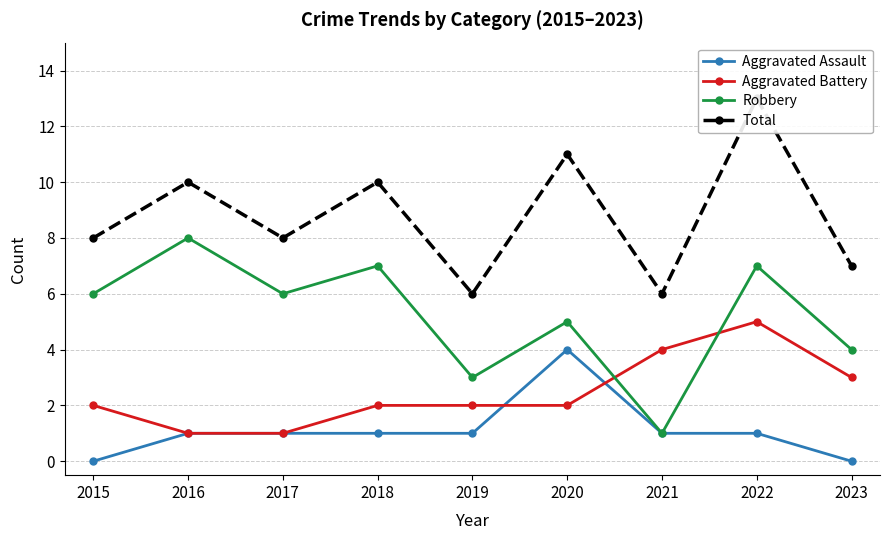

Reading left to right, list all the values displayed in this chart.

Aggravated Assault: 0	1	1	1	1	4	1	1	0
Aggravated Battery: 2	1	1	2	2	2	4	5	3
Robbery: 6	8	6	7	3	5	1	7	4
Total: 8	10	8	10	6	11	6	13	7